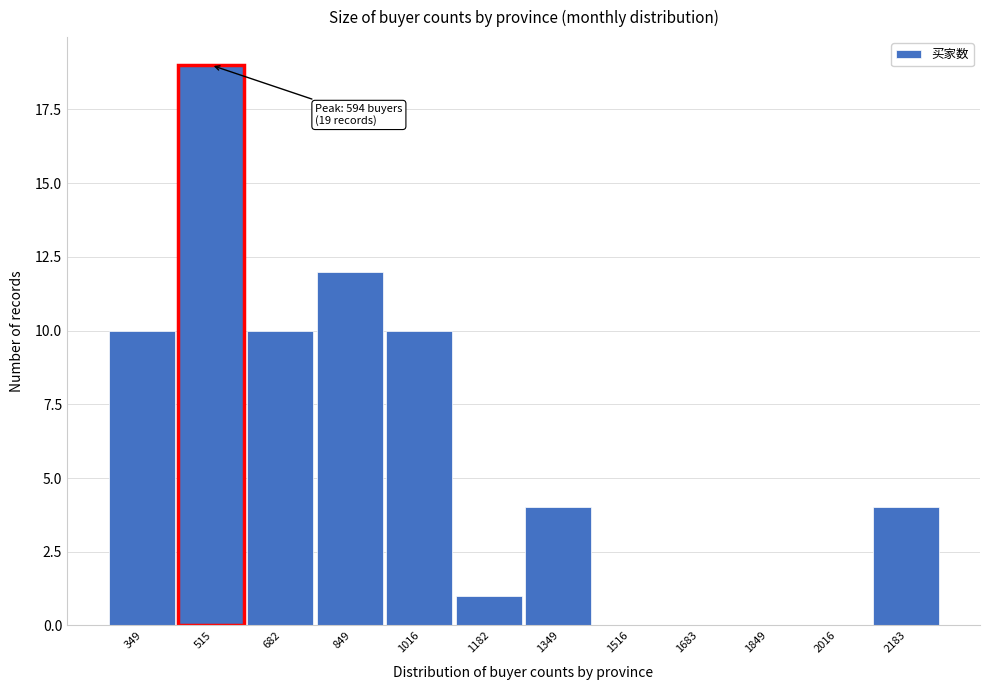

Reading left to right, list all the values displayed in this chart.

349=10	515=19	682=10	849=12	1016=10	1182=1	1349=4	1516=0	1683=0	1849=0	2016=0	2183=4